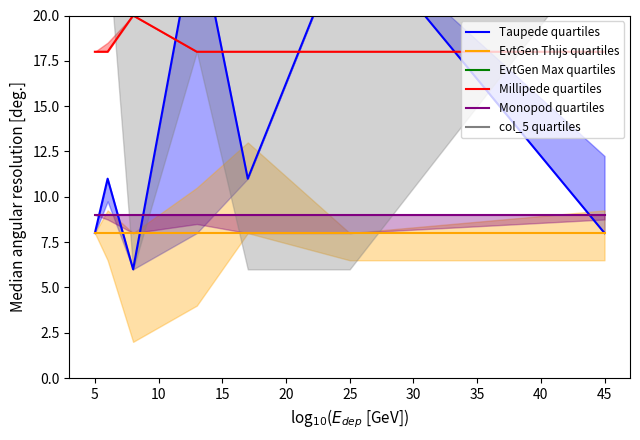

True or false: Millipede quartiles has a value of 18 at 45.

True